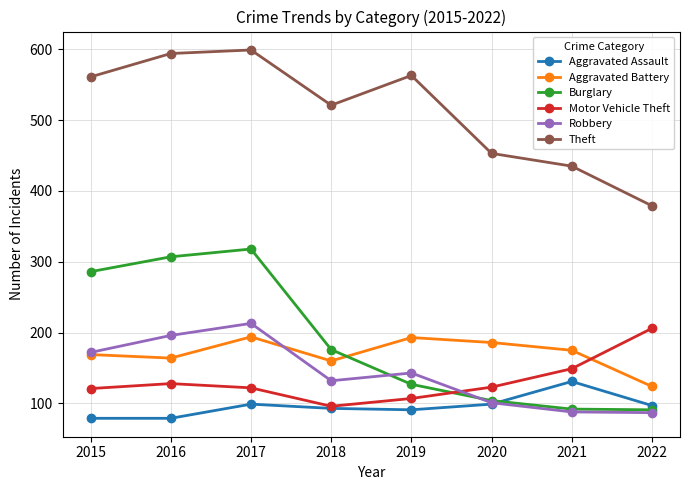

At which category does Burglary reach its first local peak?

2017